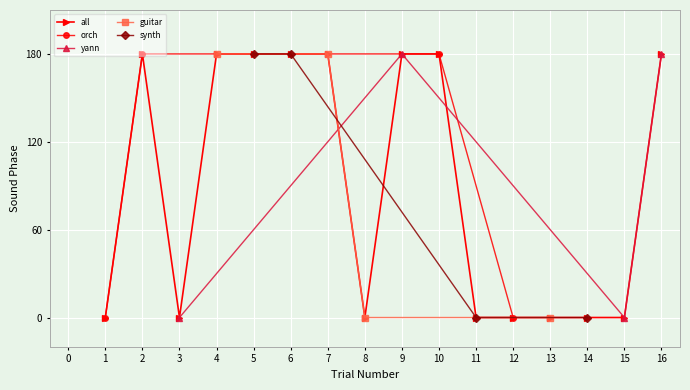

What is the average value of the yann series?

108